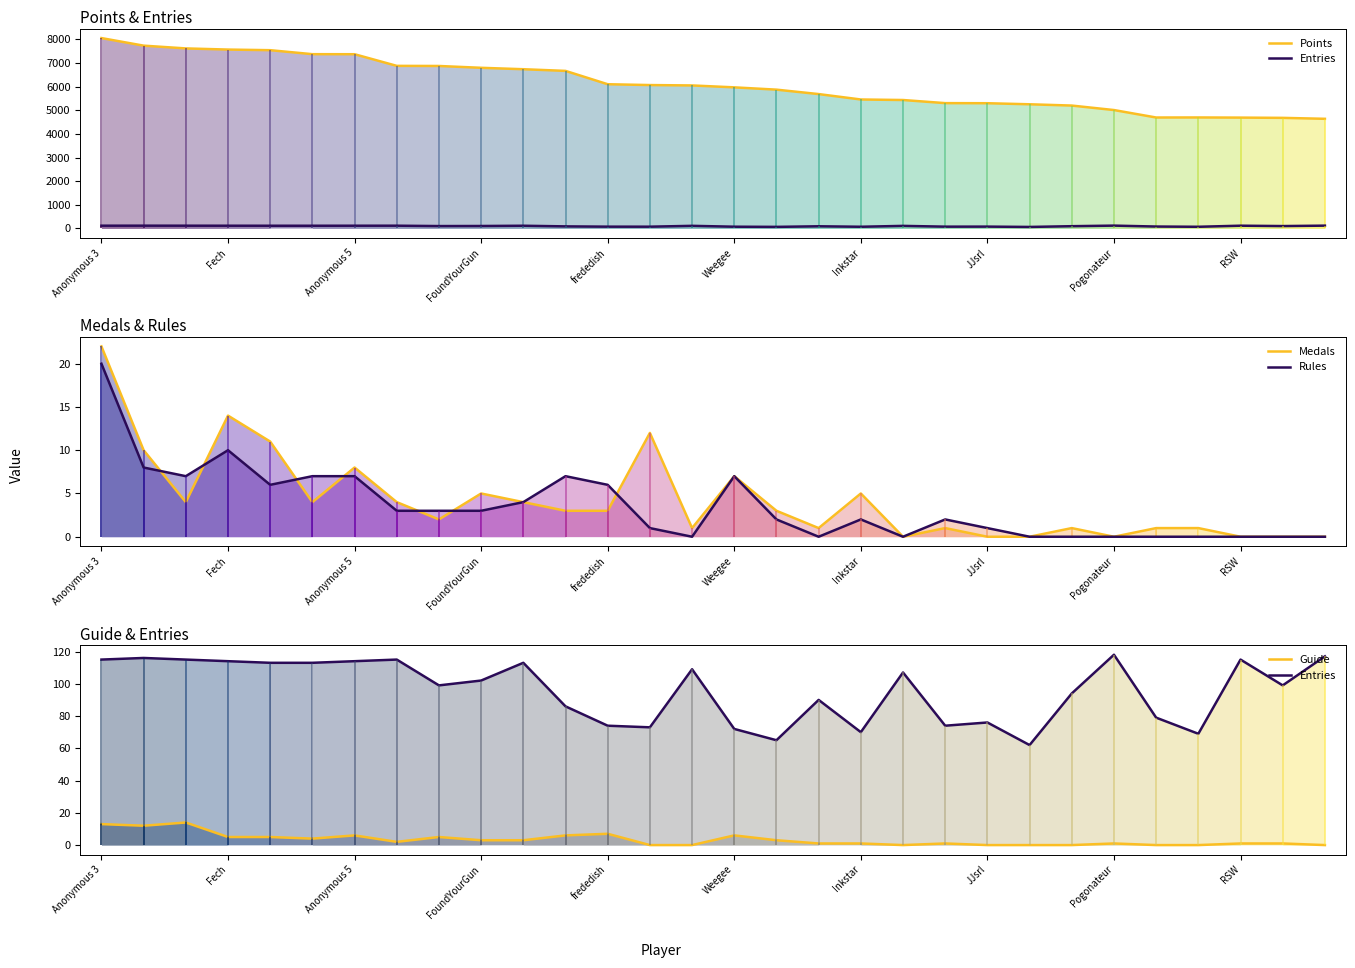

The value of Rules at Pogonateur is 0. True or false?

True